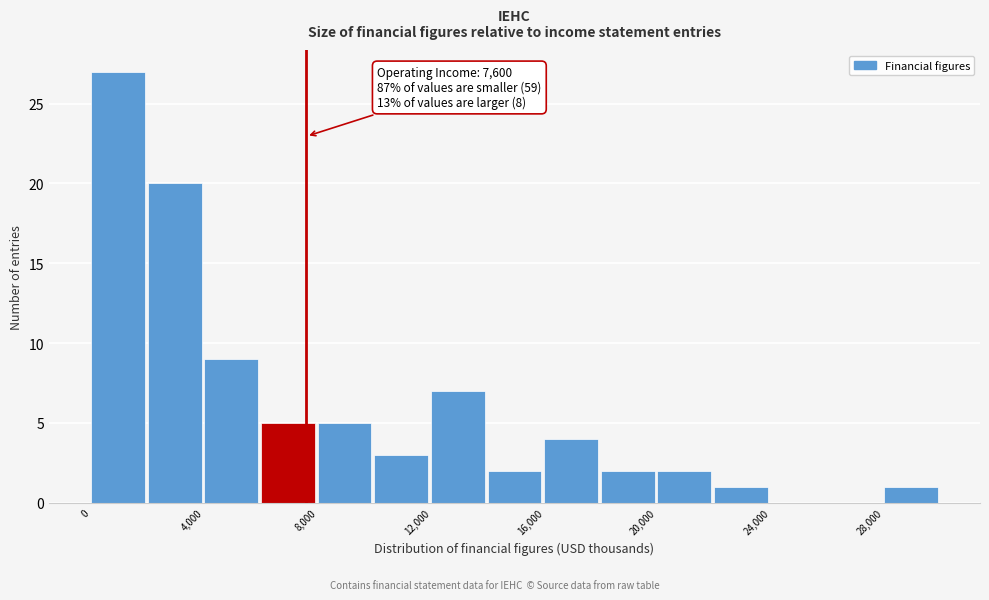

Over which range of the x-axis is the bar tallest?

0 to 2000